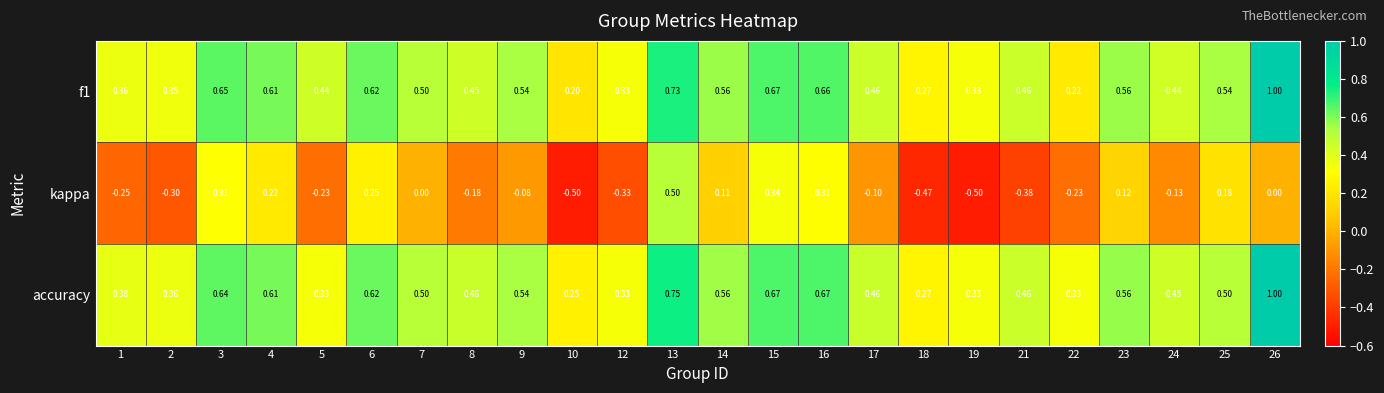

How many data points does each series have?

24